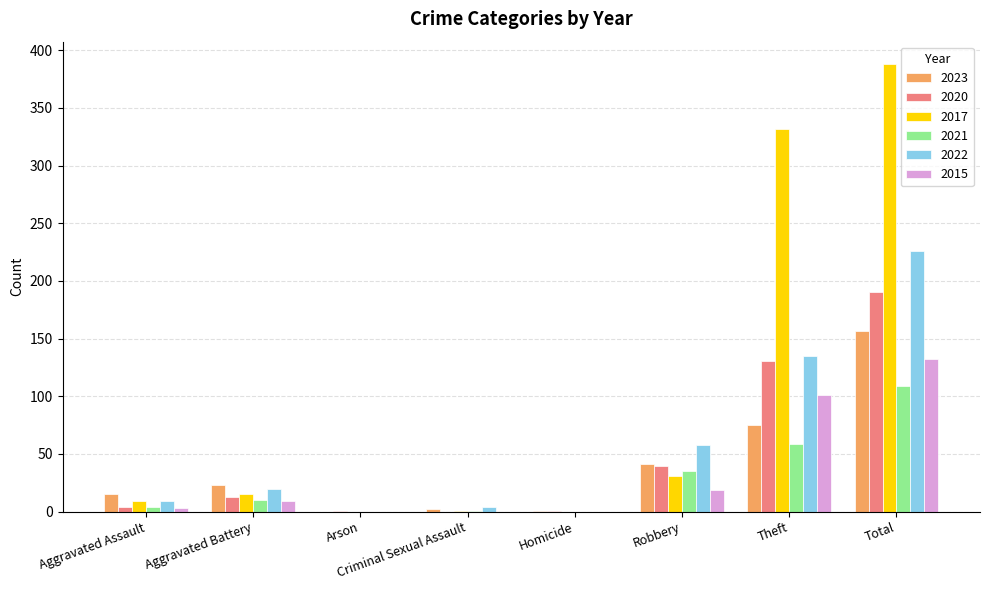

What is the sum of all 2020 values?

380